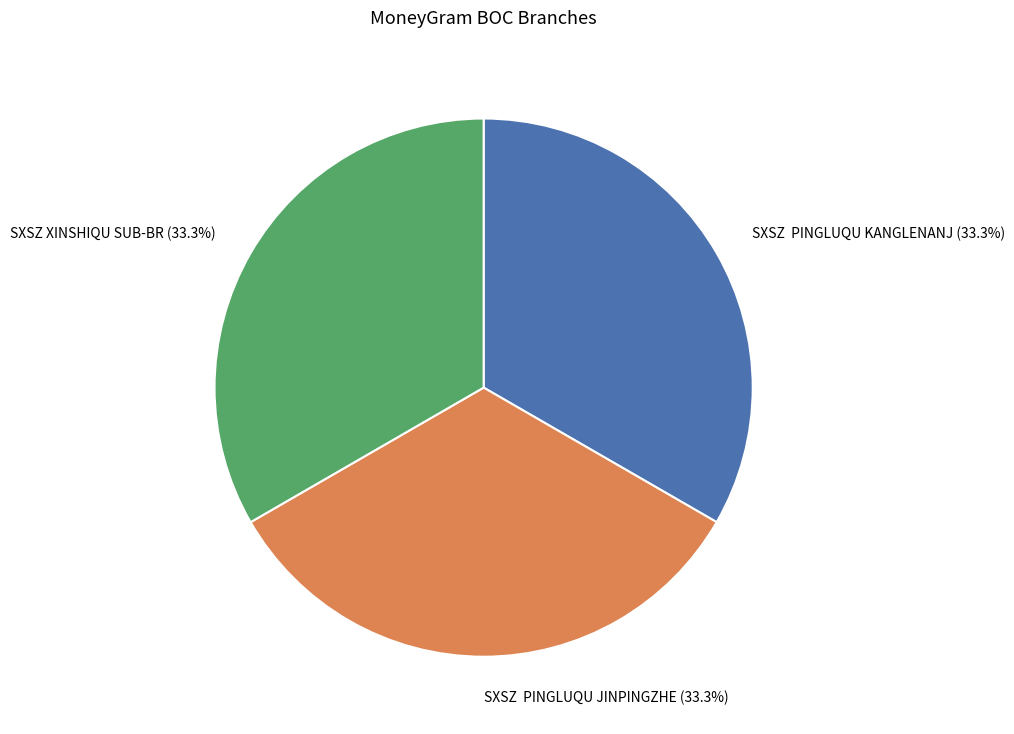

Is there any slice that represents more than half of the pie?

No